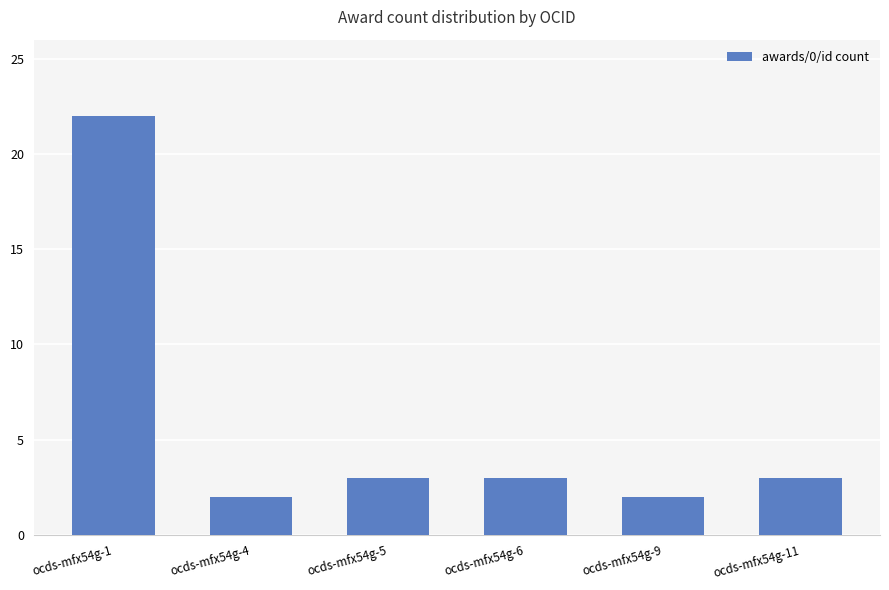

What is the average value?

6